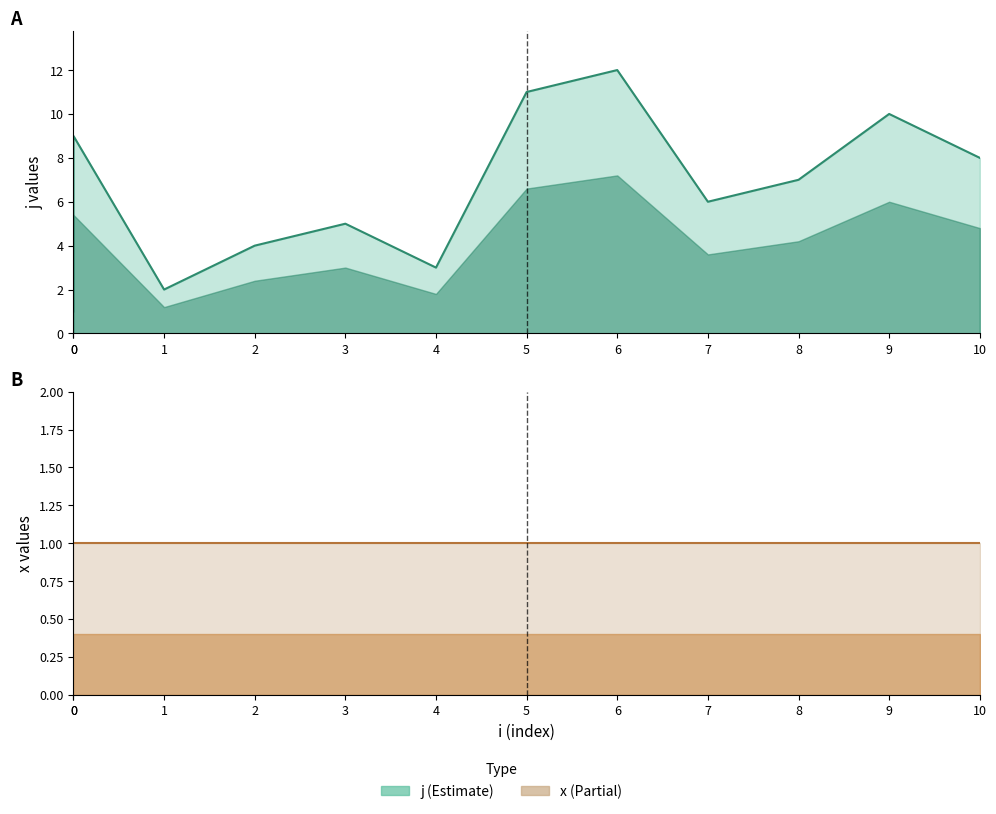

What is the maximum value shown in the chart?

12